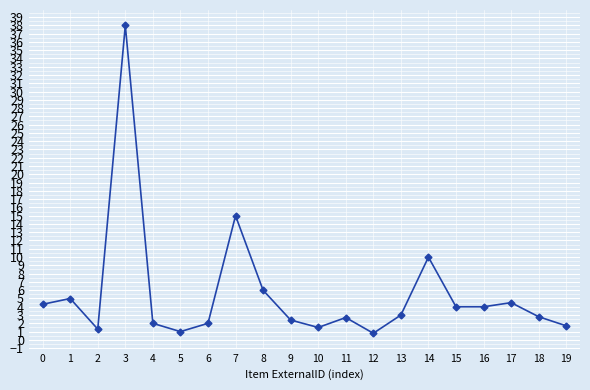

How many interior local peaks (higher than both neighbors) does the data have?

6